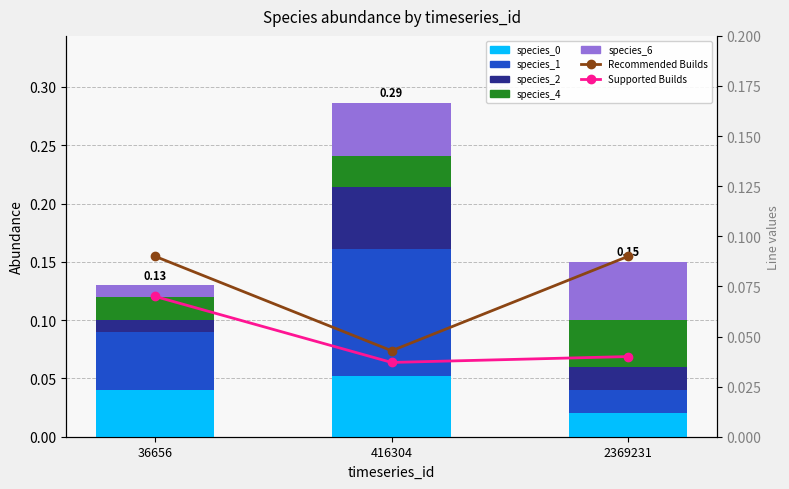

Which series has the largest total across all categories?

species_1